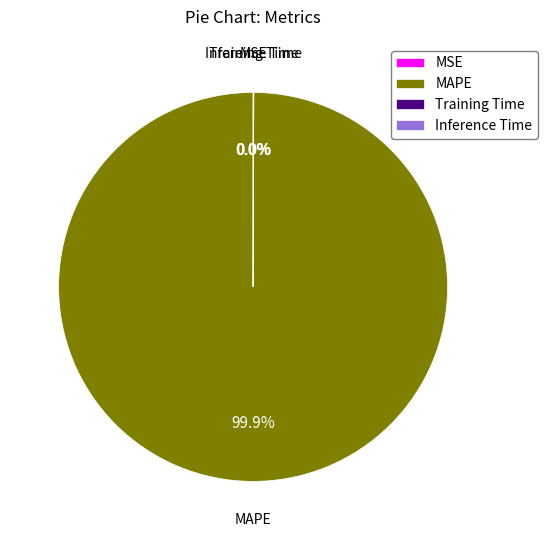

Which slice is the largest?

MAPE